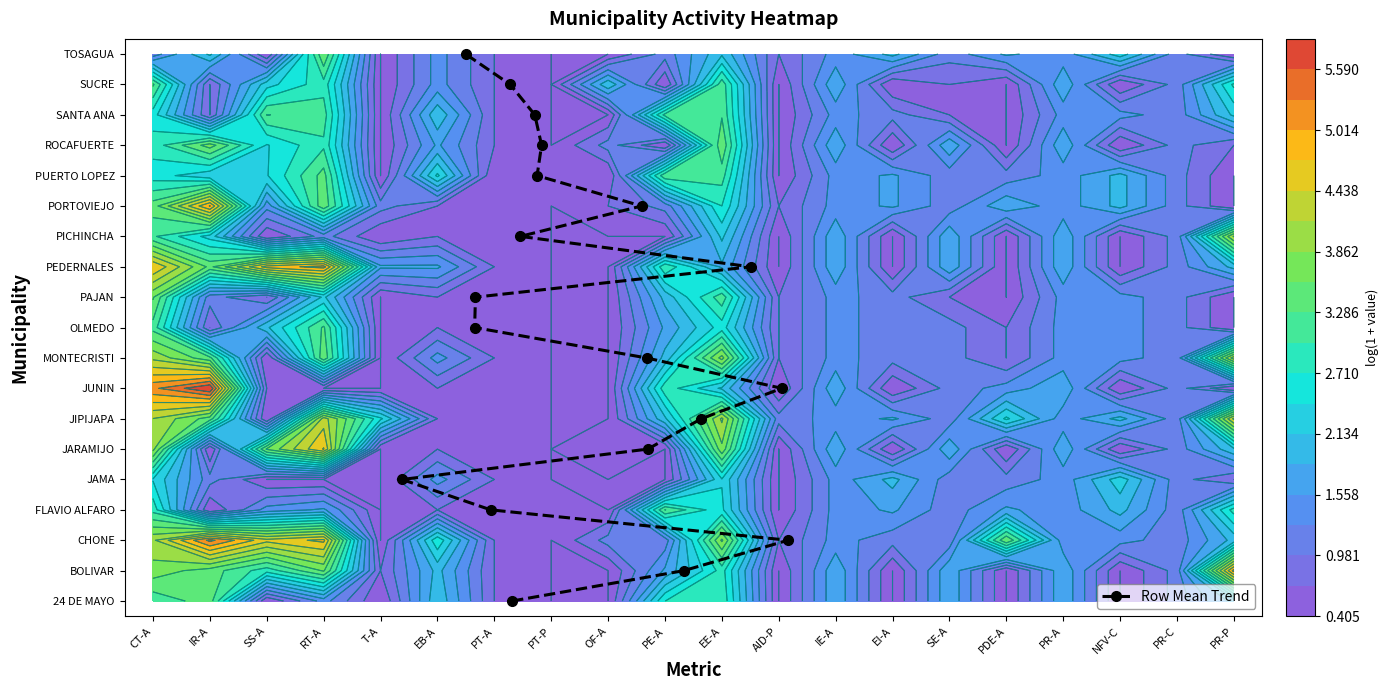

Is it true that the value at EI-A is 17?

False